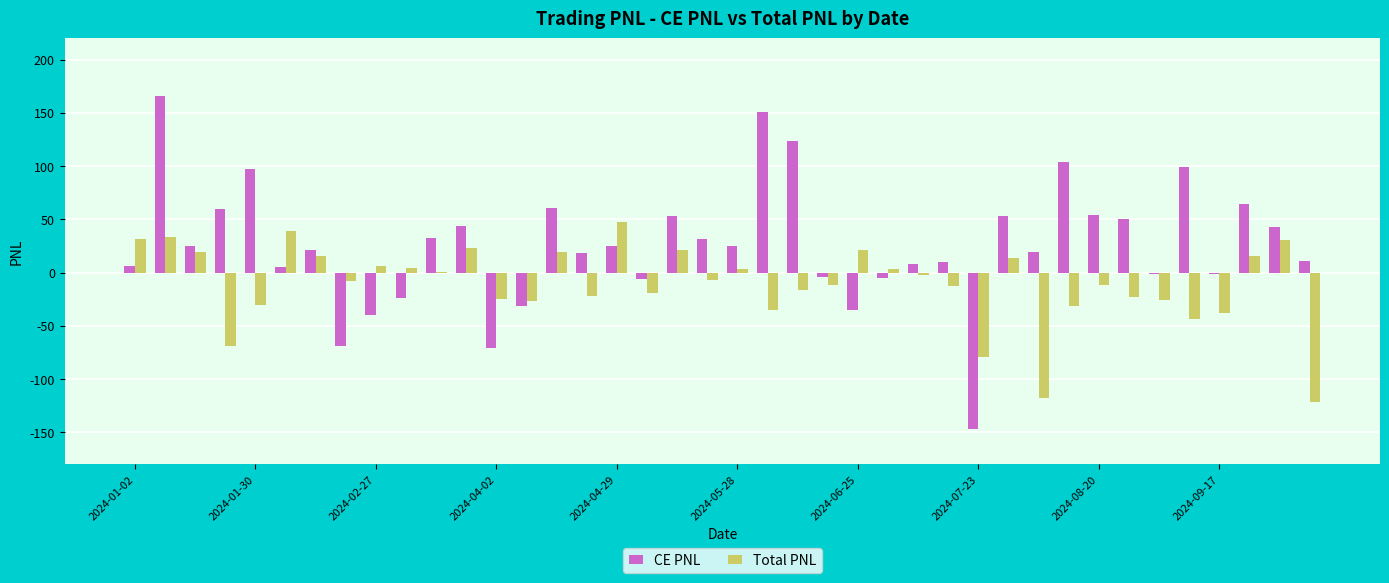

What is the average value of the CE PNL series?

25.6